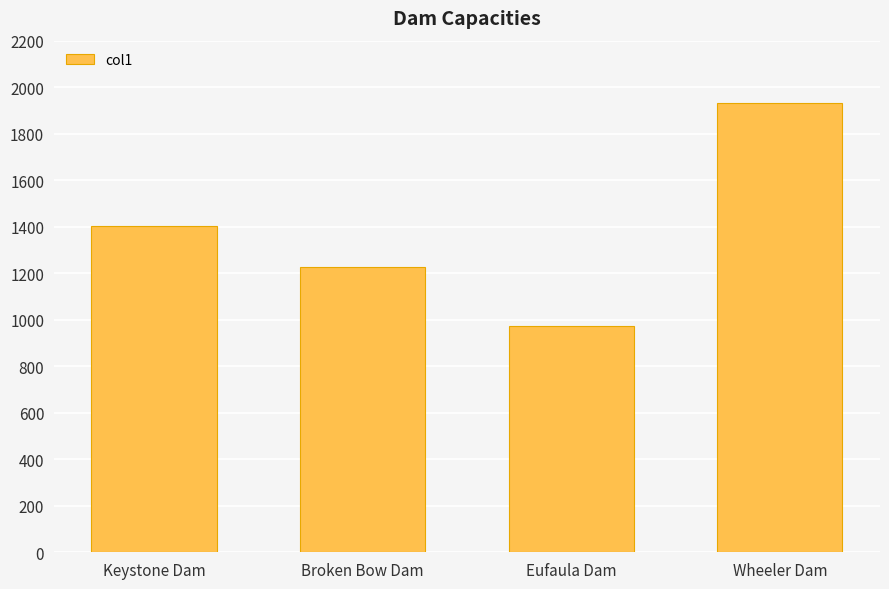

What is the approximate value at Broken Bow Dam, to the nearest 50?

1250